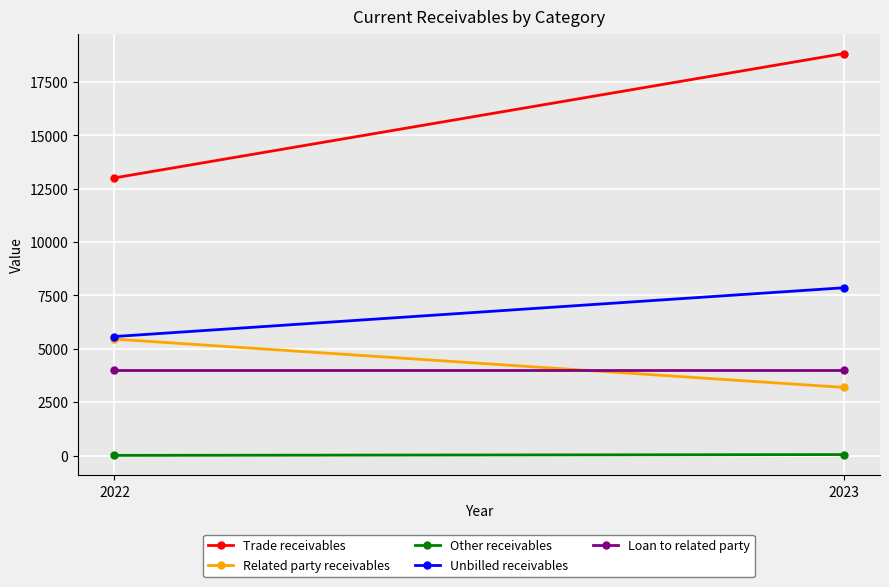

Is it true that Other receivables equals 45 at 2023?

True